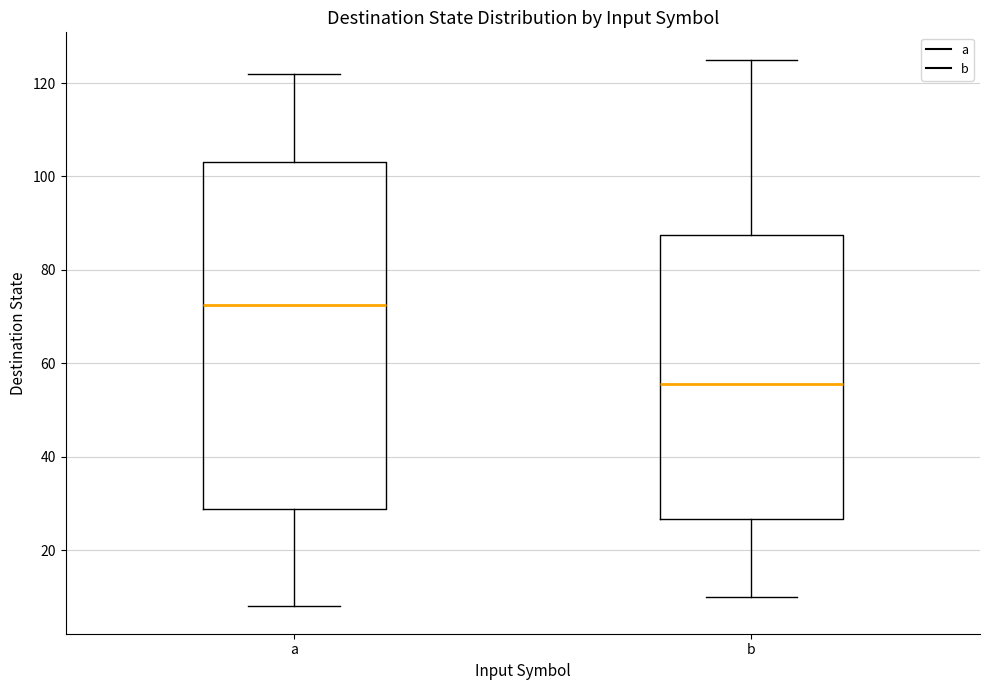

Where does the upper whisker of the box for b end on the y-axis? The values are not printed on the chart, so give them approximately, as read against the axis.

126